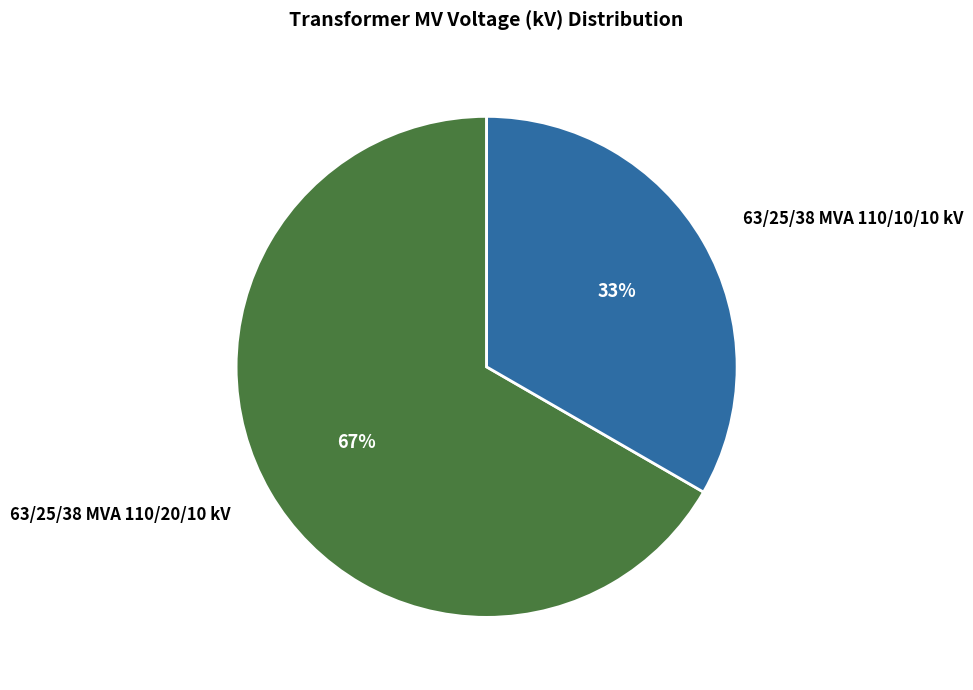

Count the number of slices in the pie.

2